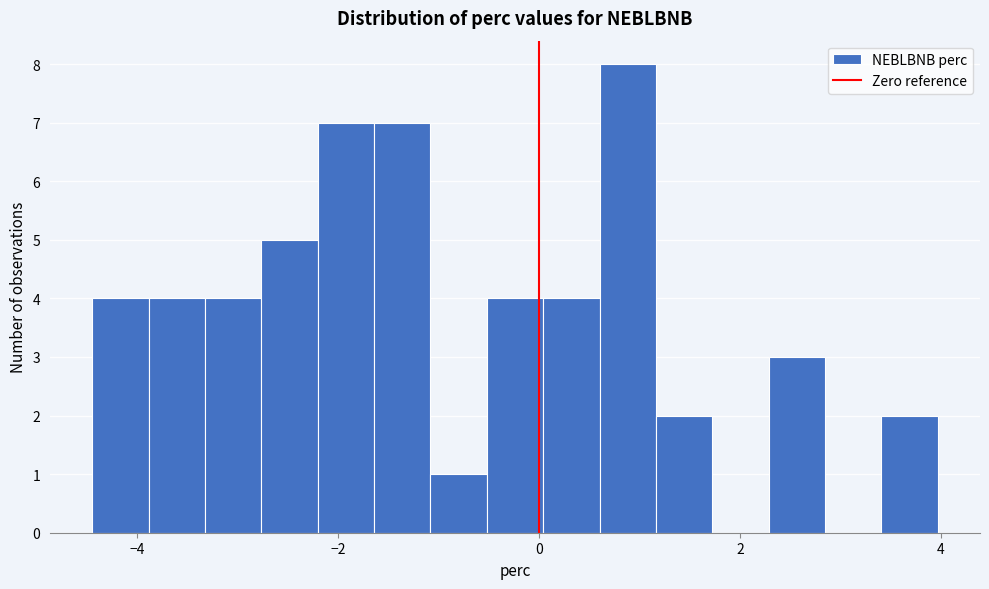

Read against the x-axis, roughly where is the centre of the tallest bar?

0.8